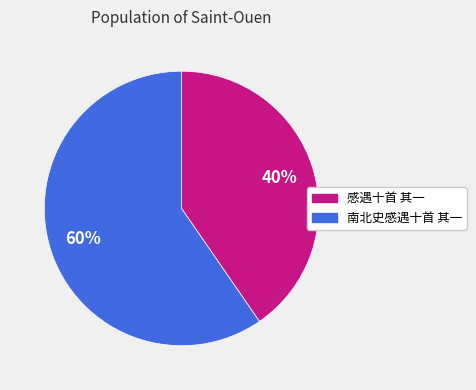

To the nearest percent, what is the combined percentage of 感遇十首 其一 and 南北史感遇十首 其一?

100%